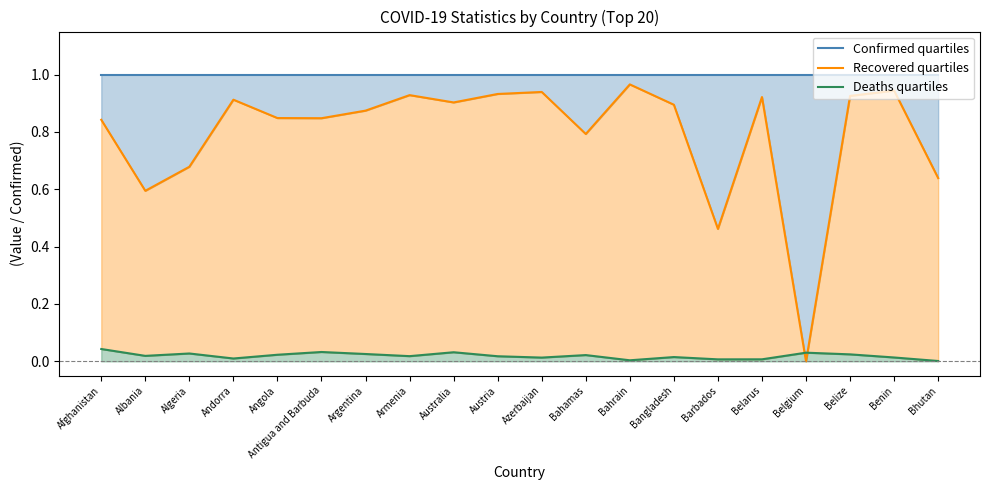

True or false: Recovered quartiles has a value of -0.7 at Belgium.

False